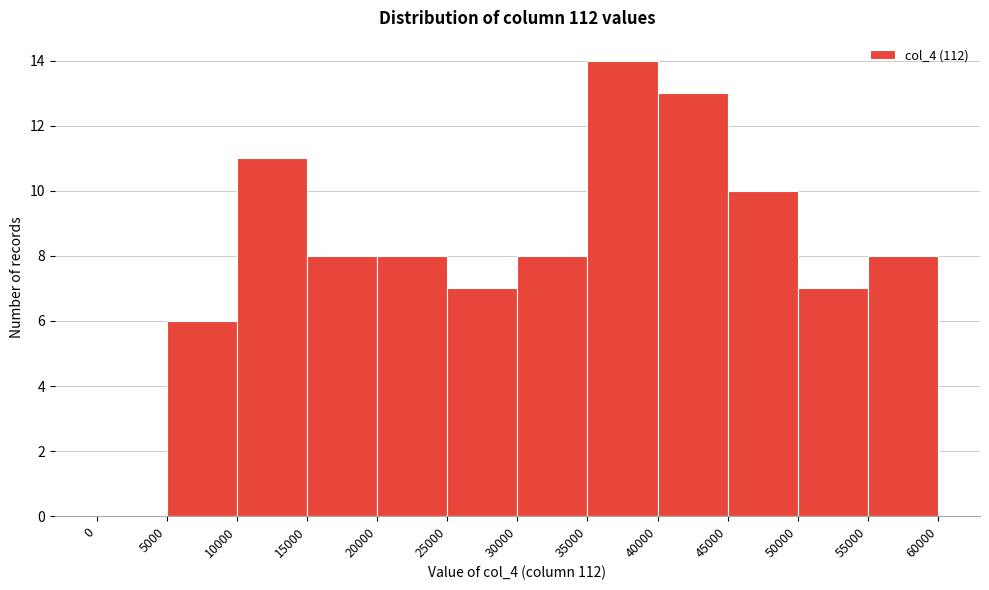

Reading left to right, list every bar in this chart as the range it spans on the x-axis followed by its height. The values are not printed on the chart, so give them approximately, as read against the axis.

0 to 5000: 0
5000 to 10000: 6
10000 to 15000: 11
15000 to 20000: 8
20000 to 25000: 8
25000 to 30000: 7
30000 to 35000: 8
35000 to 40000: 14
40000 to 45000: 13
45000 to 50000: 10
50000 to 55000: 7
55000 to 60000: 8